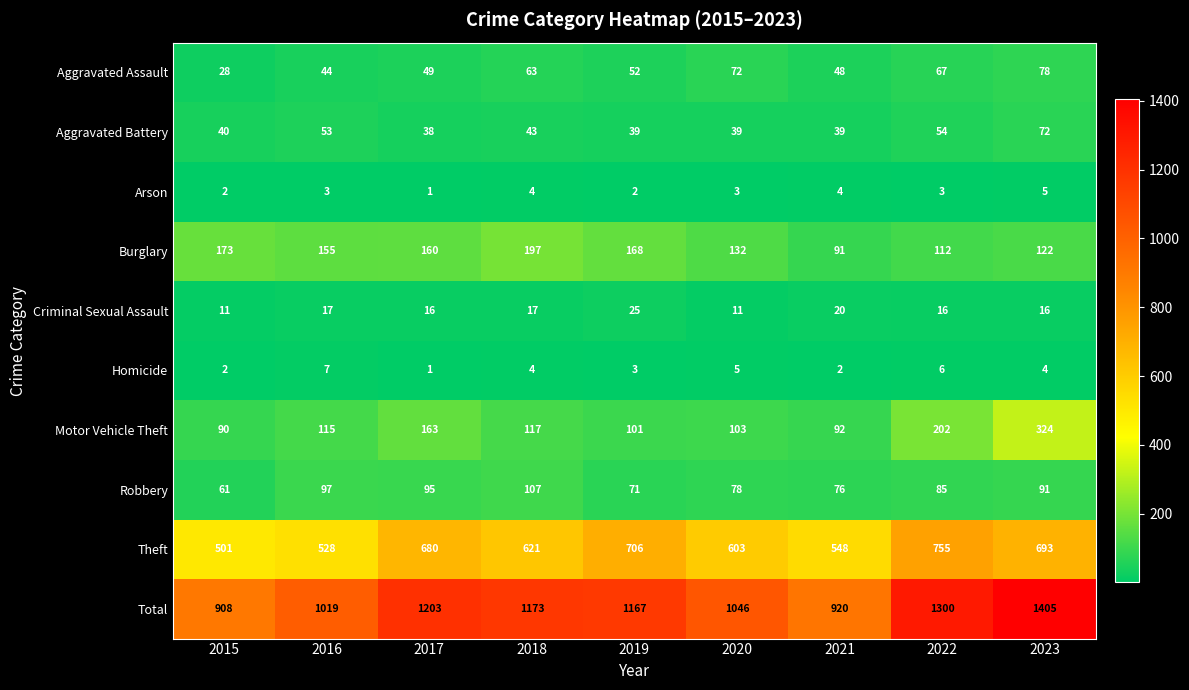

What is the smallest value displayed?

1